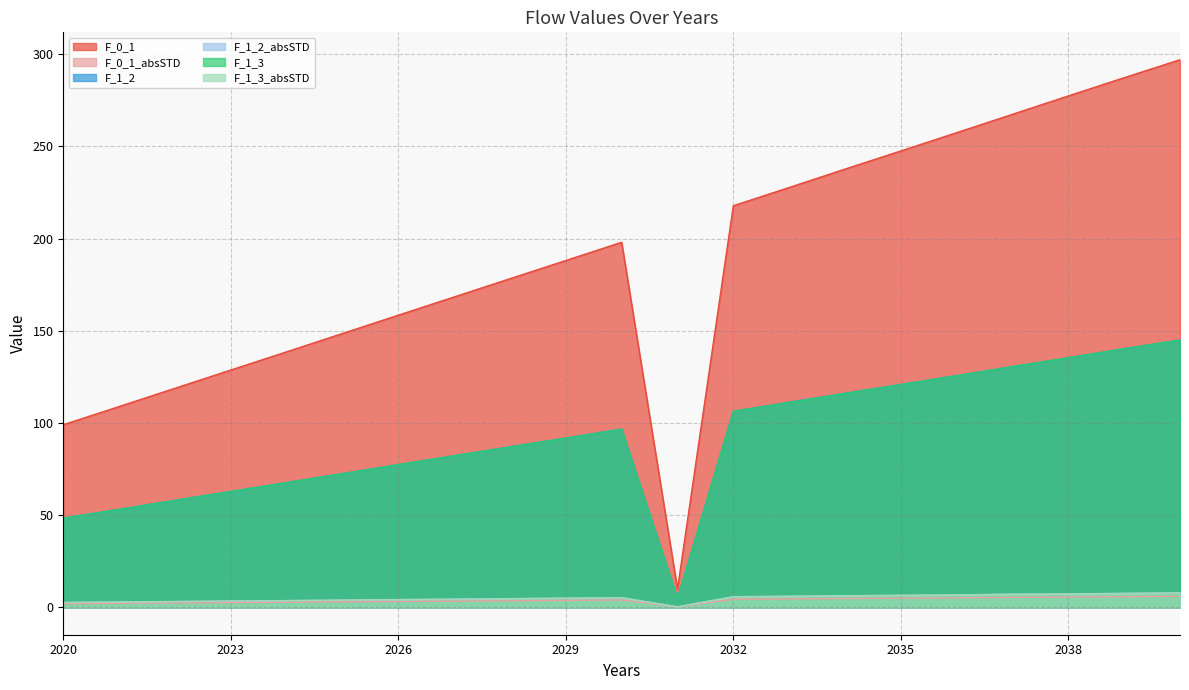

Which category has the lowest value in the F_1_3 series?

2031